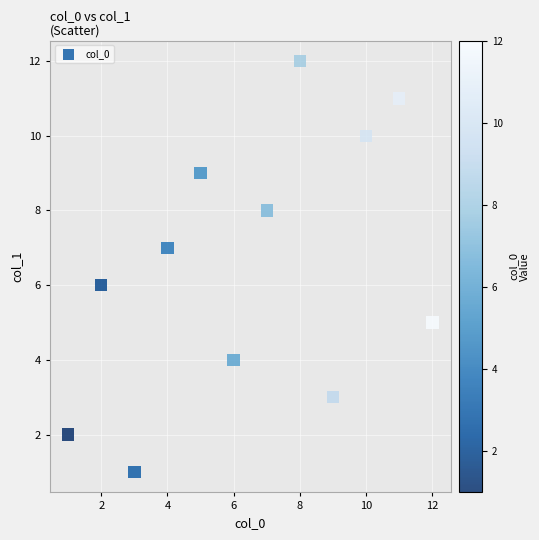

What is the average X value?

6